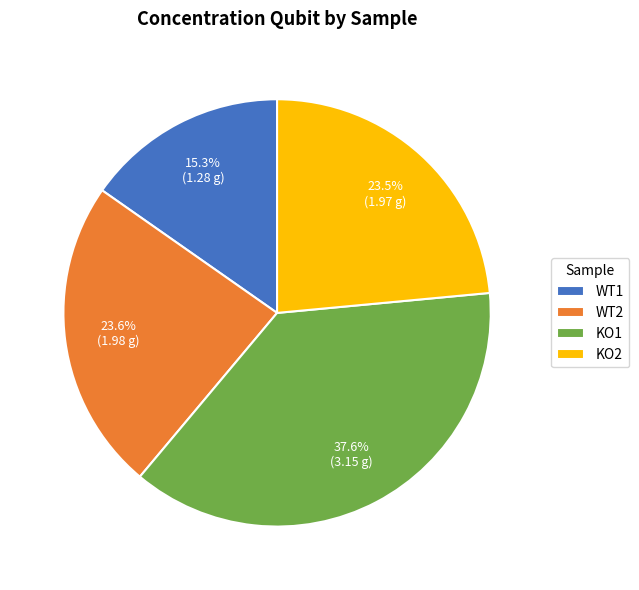

How much of the chart is everything except KO1?

62.4%